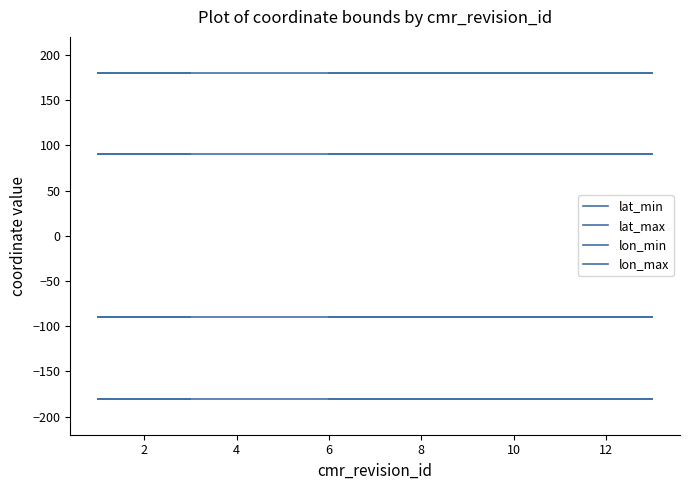

How many lines are shown in the chart?

4